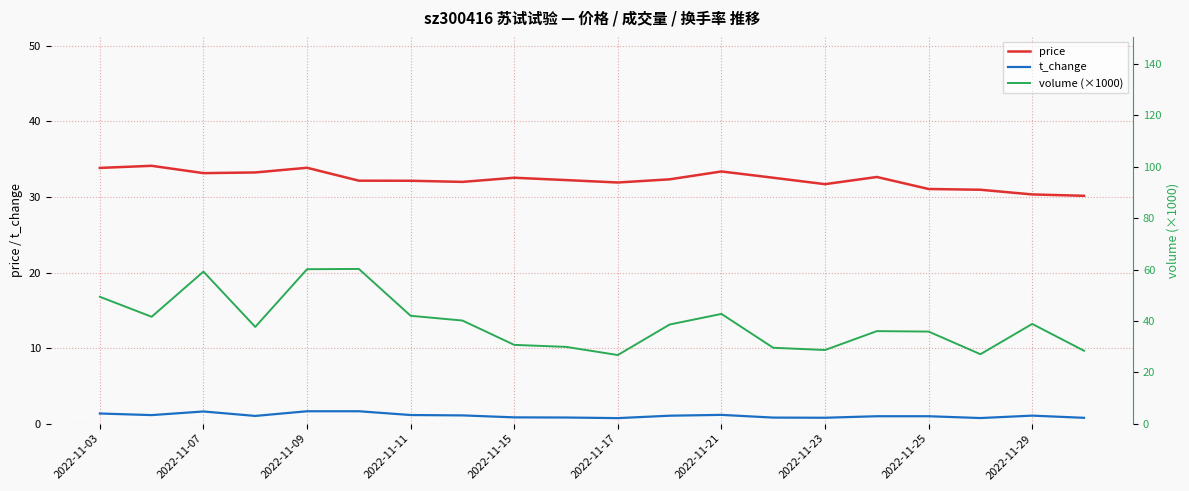

What is the maximum value for t_change?

1.6